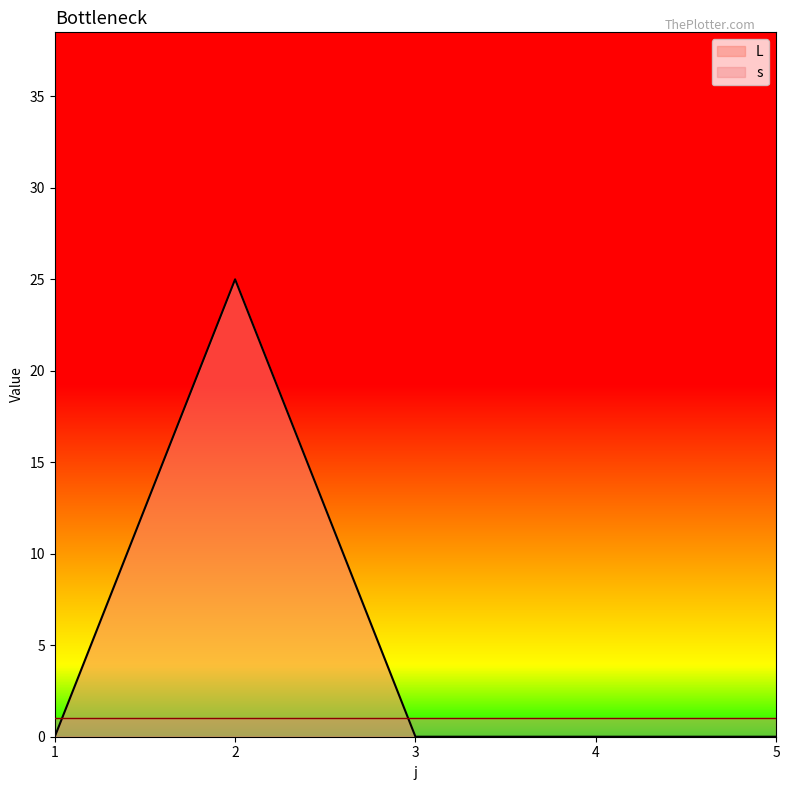

How many values are above zero?

1